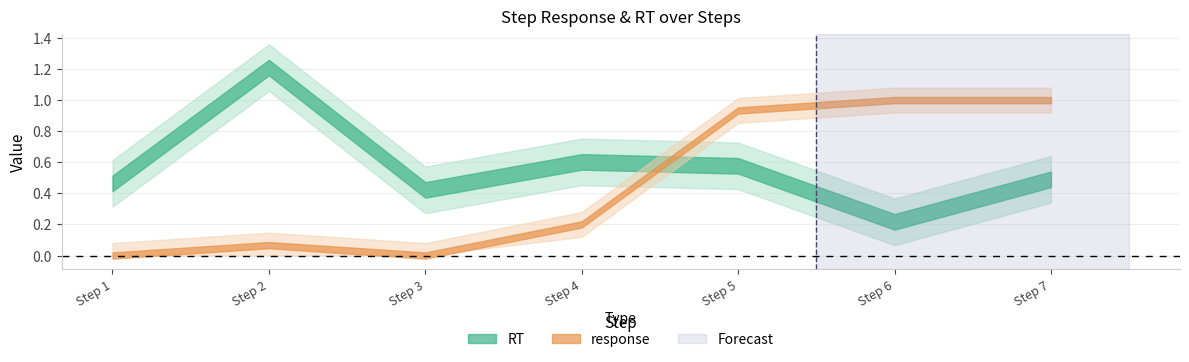

What is the average value of the response series?

0.5